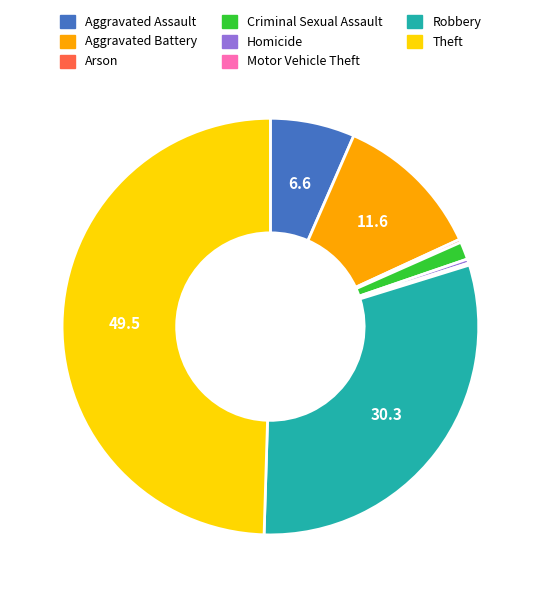

True or false: Aggravated Battery accounts for 2% of the total.

False